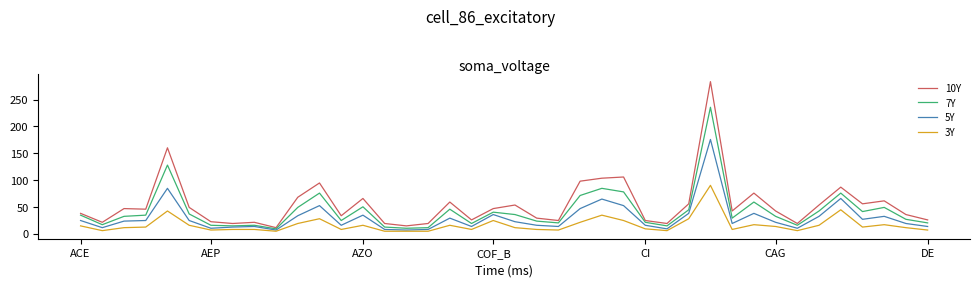

In 7Y, how many points are lower than both neighbors (excluding endpoints)?

11